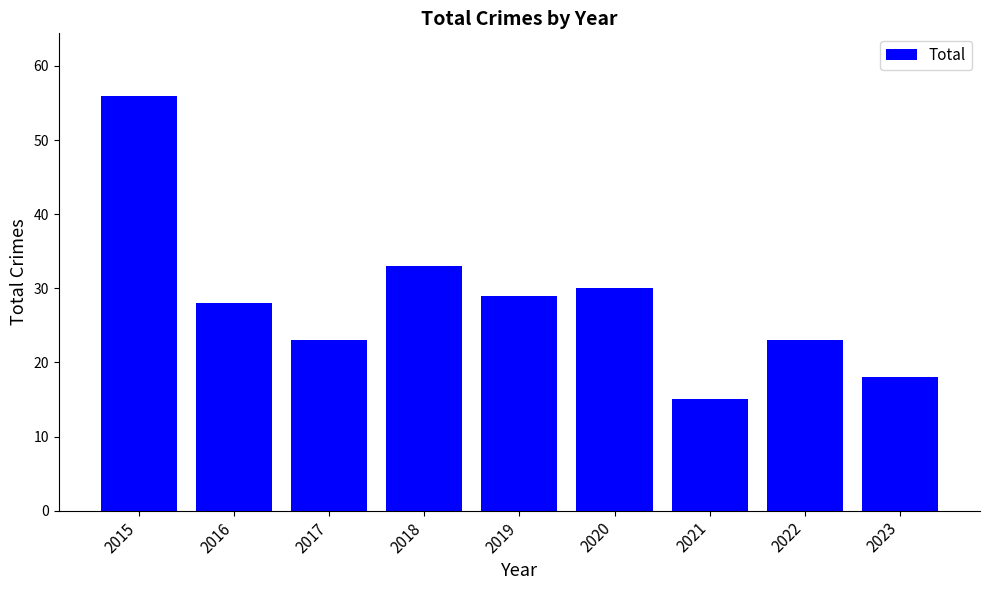

What is the maximum value shown in the chart?

56